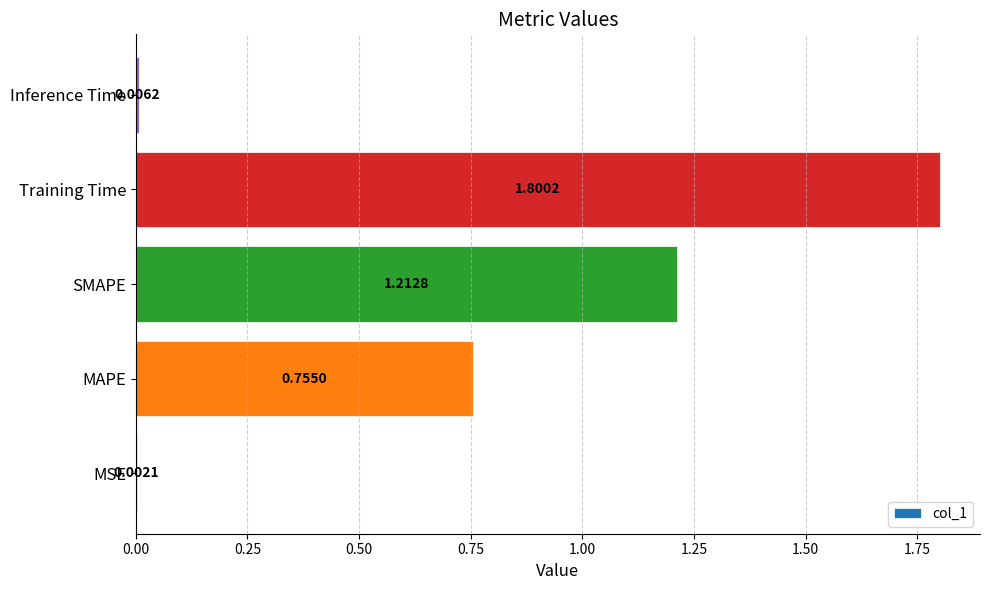

Which category has the highest value across all series?

Training Time